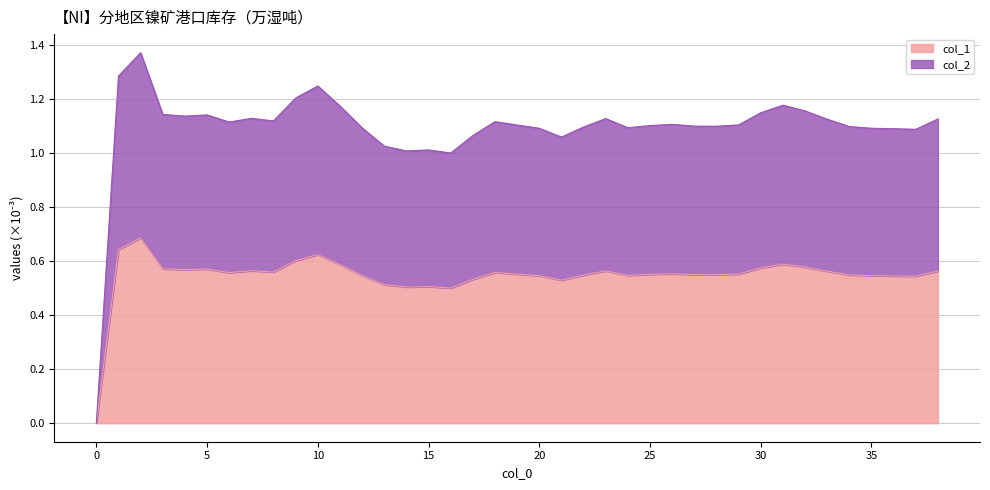

Between 0 and 6, which series saw the biggest shift?

col_2